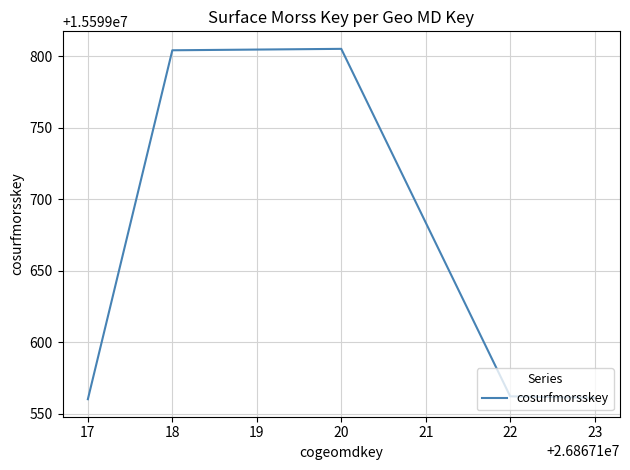

Is it true that the value at 23 is 7971322?

False